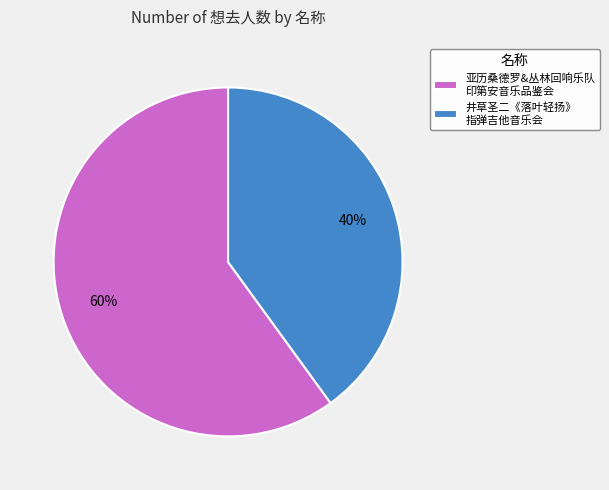

To the nearest percent, what is the average slice percentage?

50%